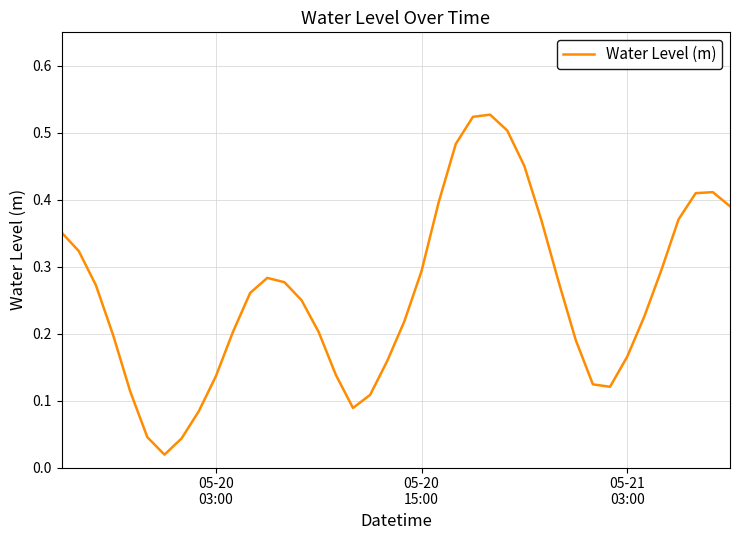

Is this an area chart (filled region under the line)?

No